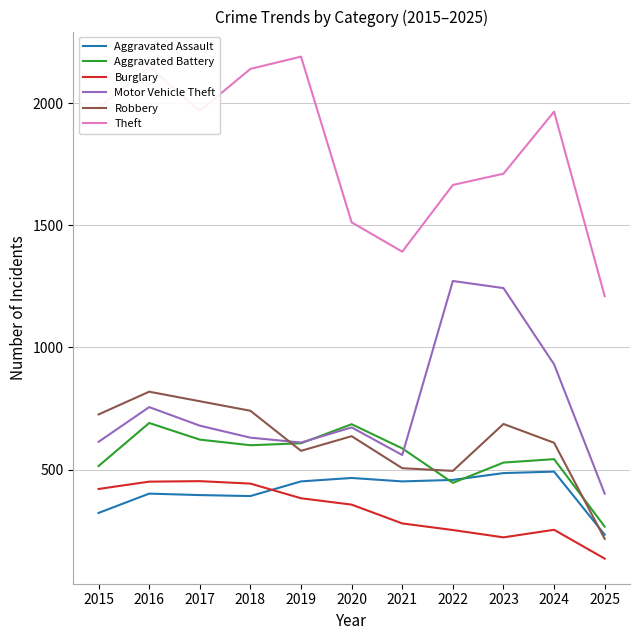

What is the sum of the Robbery values at 2024 and 2021?

1116